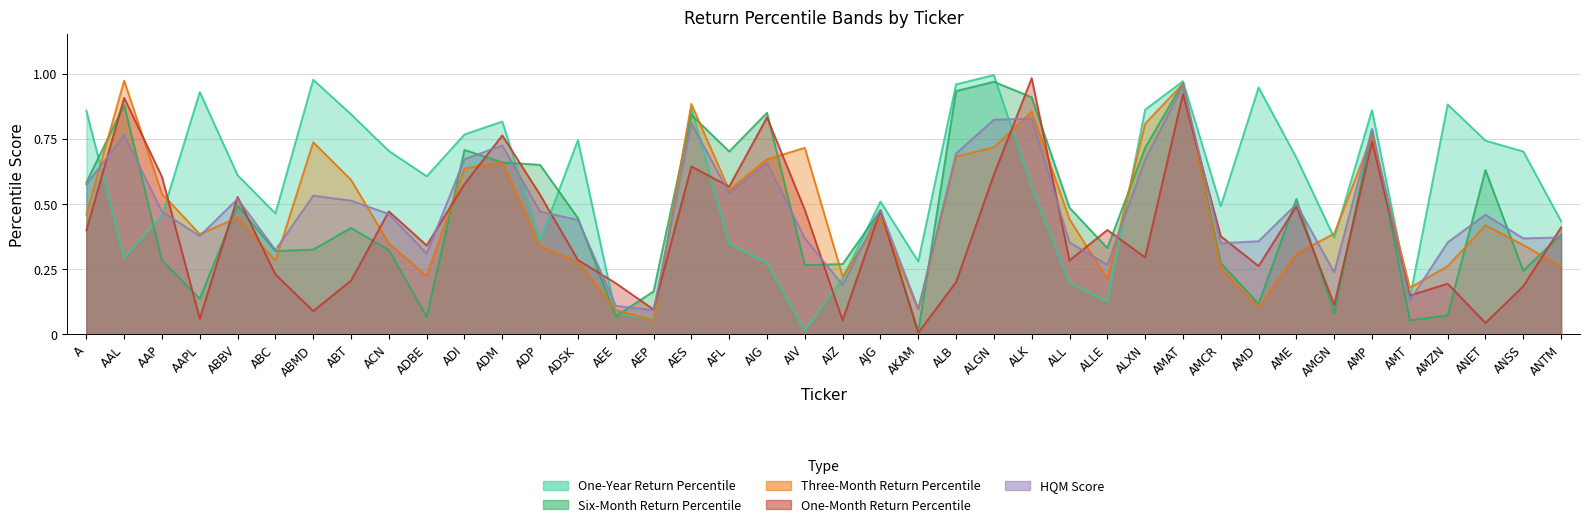

What is the lowest value of the Three-Month Return Percentile series?

0.1